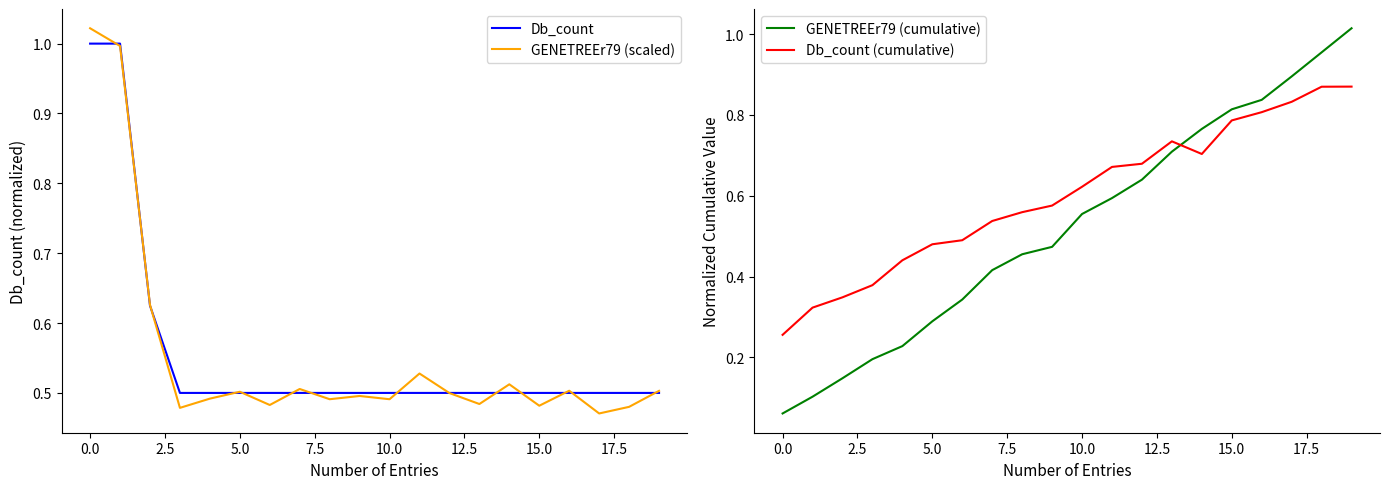

After their last crossing, which series has the higher values: GENETREEr79 (cumulative) or Db_count (cumulative)?

GENETREEr79 (cumulative)